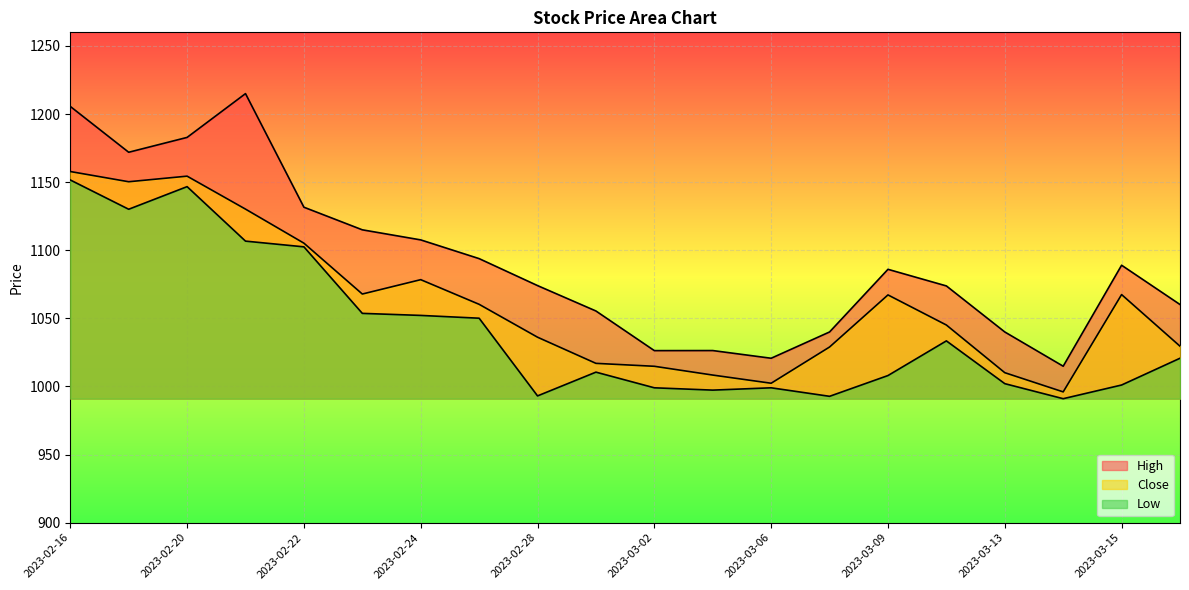

List the series in order of their overall mean, lowest first.

Low, Close, High